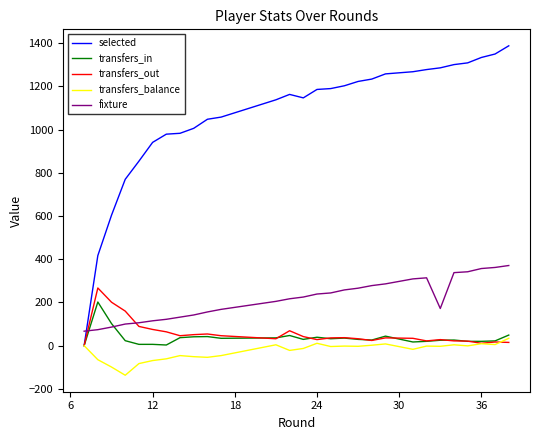

Which series has the largest range (max minus min)?

selected